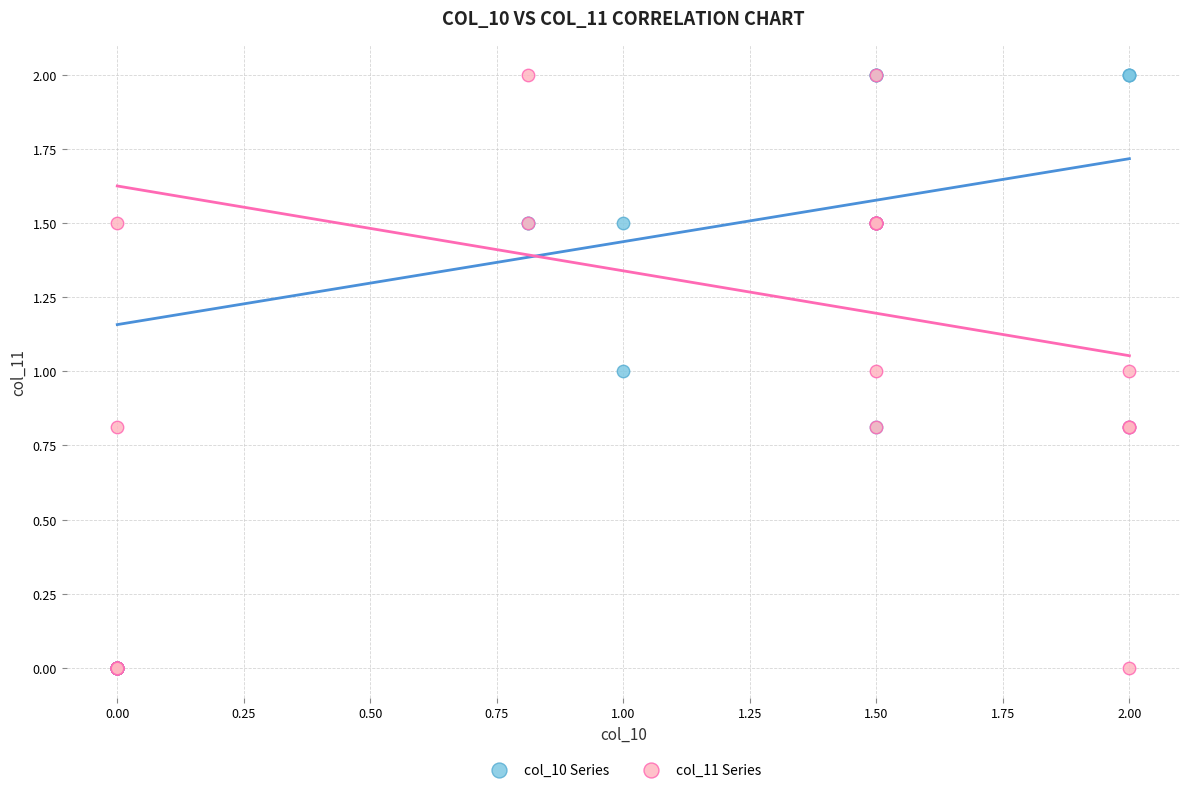

What are all the series names shown in the legend?

col_10 Series, col_11 Series